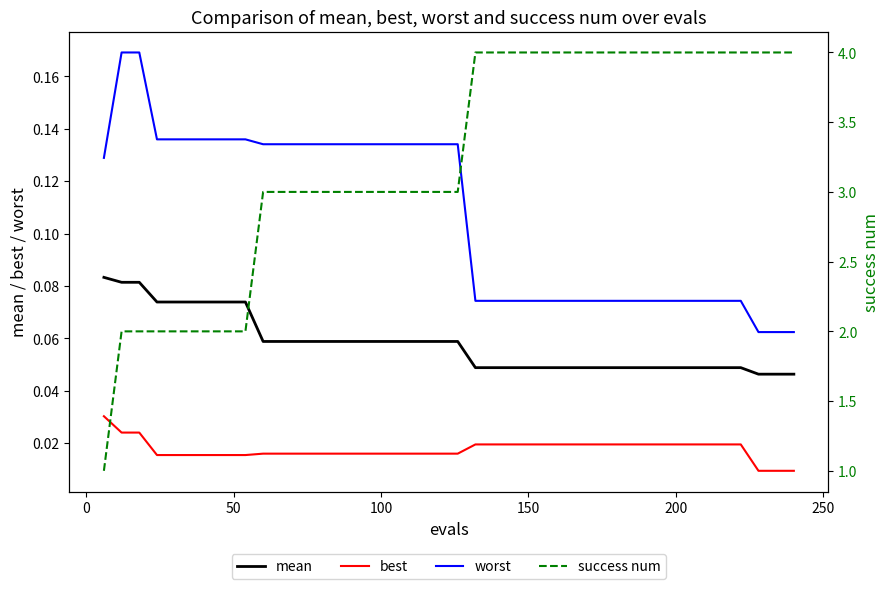

True or false: worst and mean intersect in this chart.

False